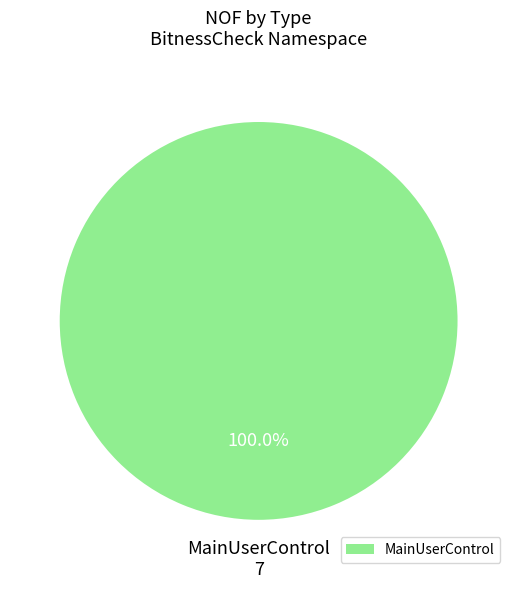

The MainUserControl slice represents 91% of the pie. True or false?

False